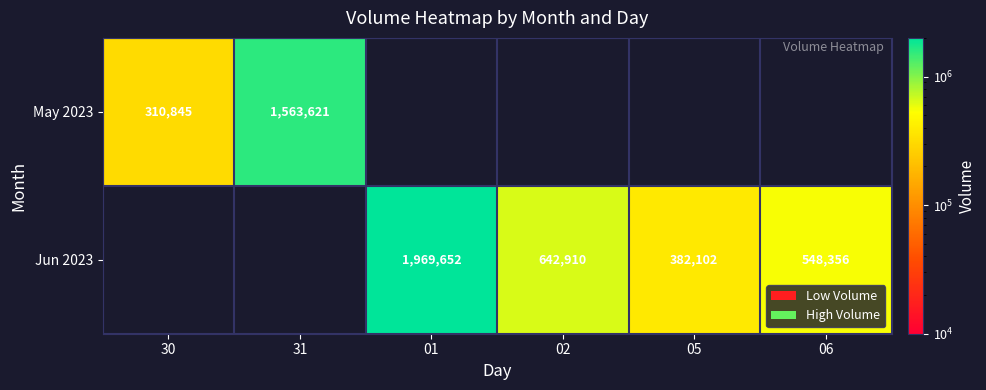

Is it true that Jun 2023 equals 999696 at 02?

False